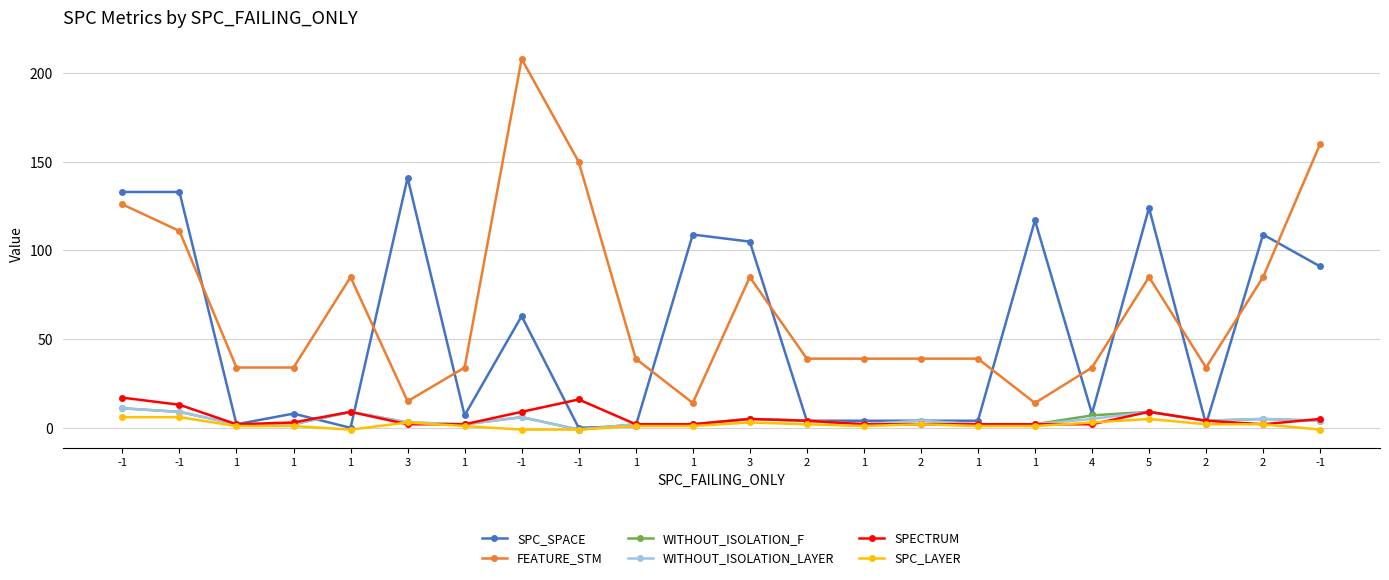

What is the spread (max minus min) of values at -1?

127